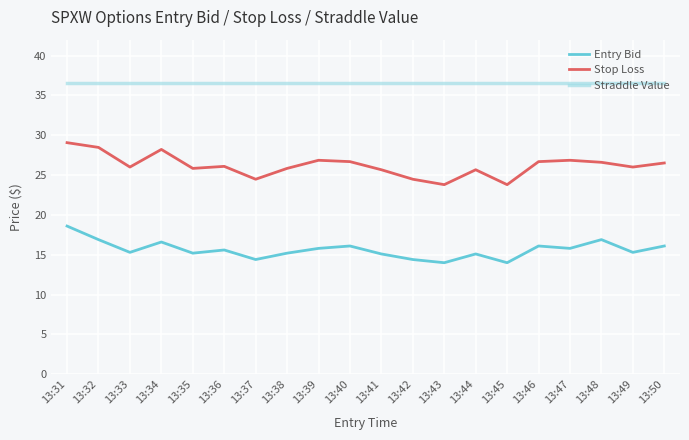

True or false: Straddle Value and Stop Loss cross at least once.

False